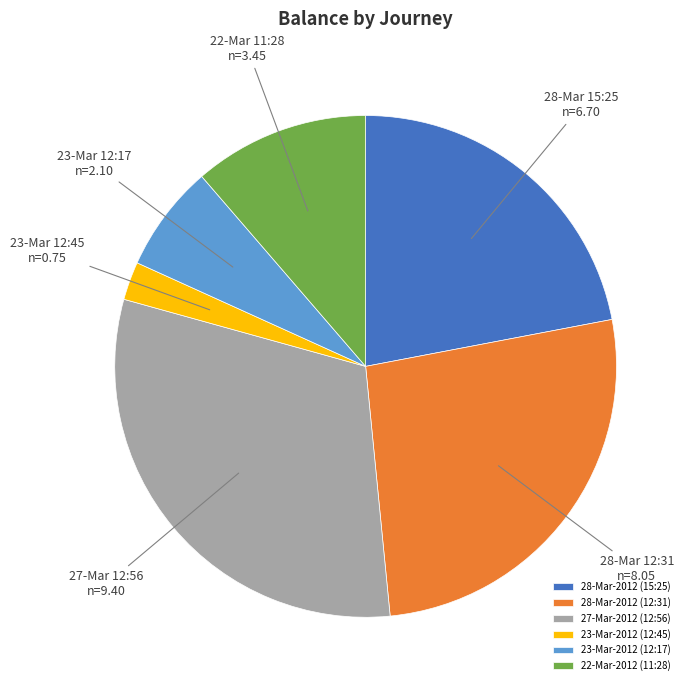

How many slices are in this pie chart?

6